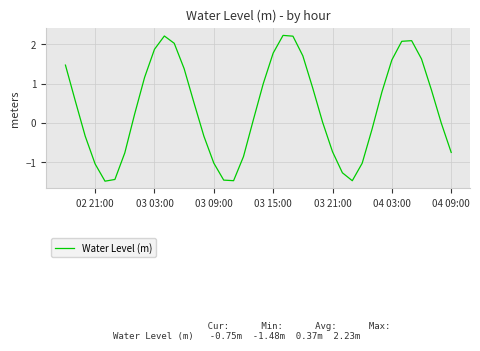

What is the greatest value displayed?

2.2